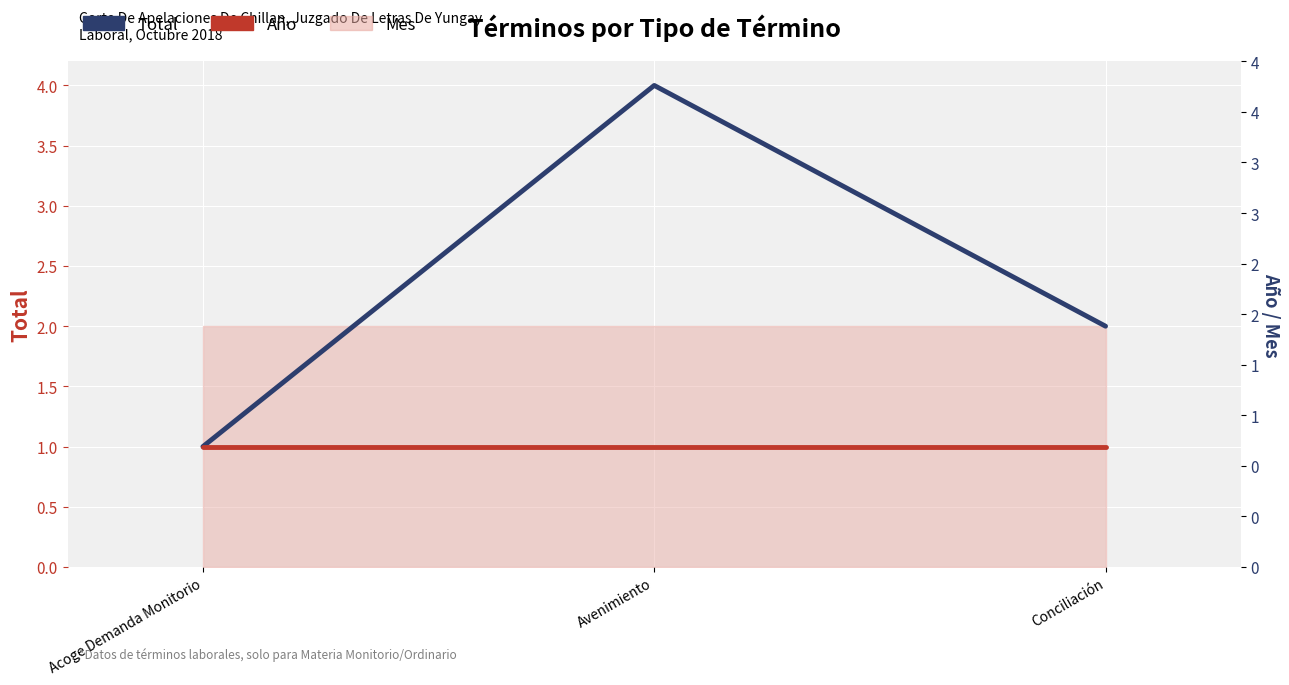

How many data points in Total are above 2?

1